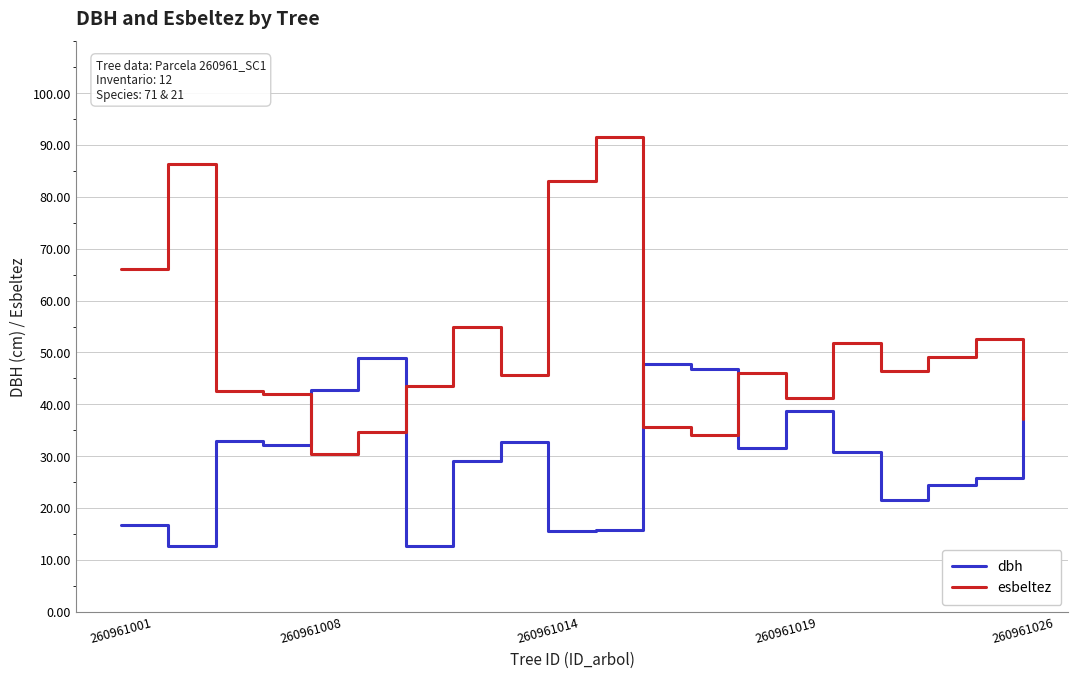

Rank the series by their maximum value, from highest to lowest.

esbeltez, dbh